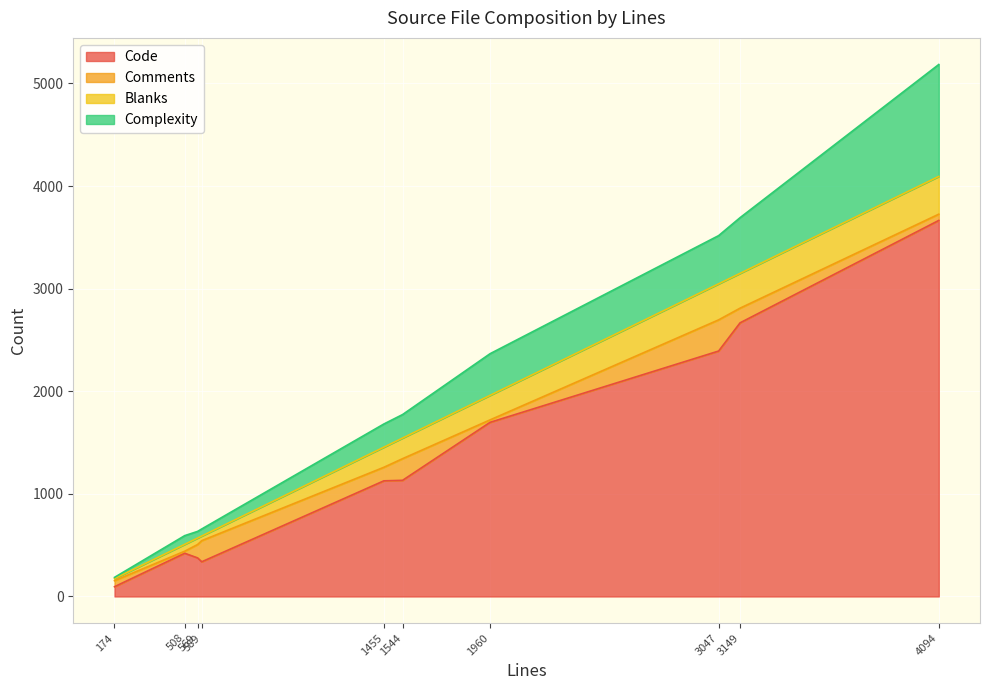

What is the difference between the second highest and minimum values in the Blanks series?

331